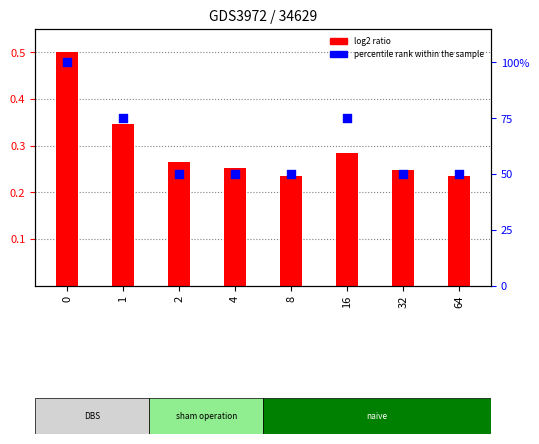

Is the value of log2 ratio at 8 greater than the value of percentile rank within the sample at 2?

No